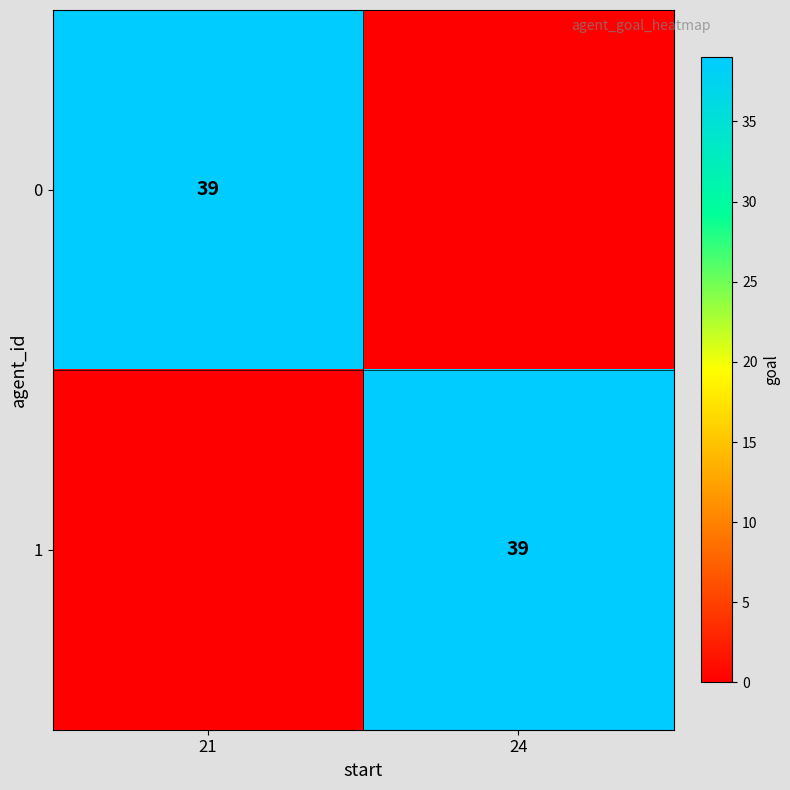

The 1 series shows 39 at 24. True or false?

True